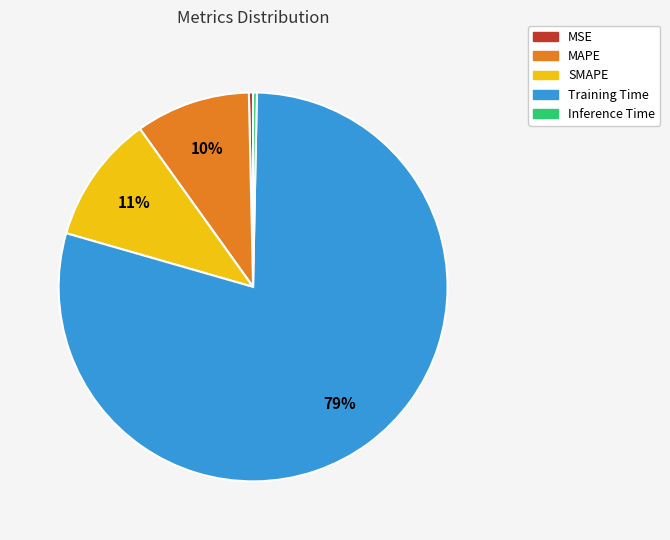

To the nearest percent, what is the combined percentage of Training Time and MAPE?

89%